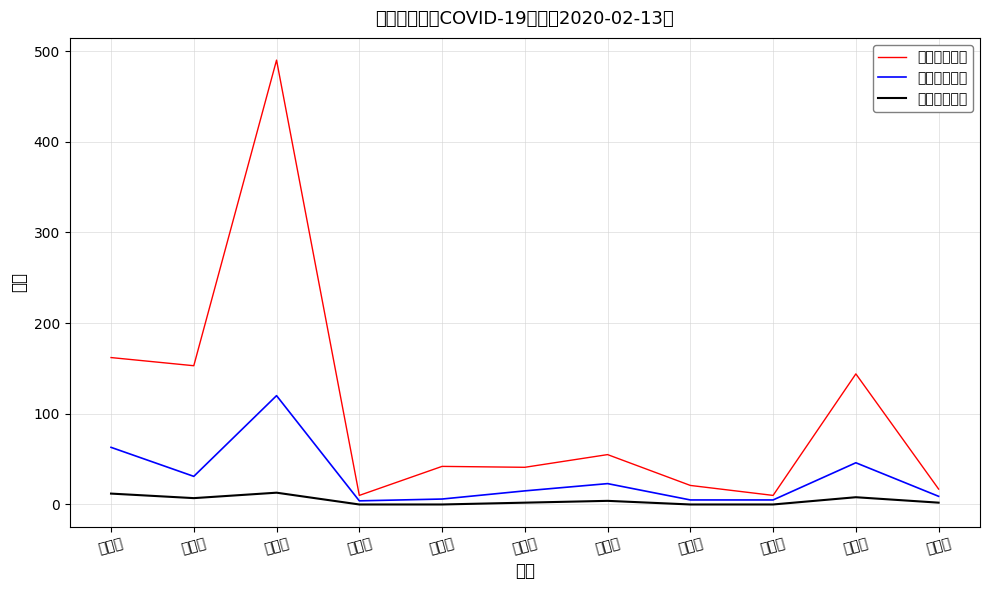

What is the label of the 2nd point from the left?

宁波市